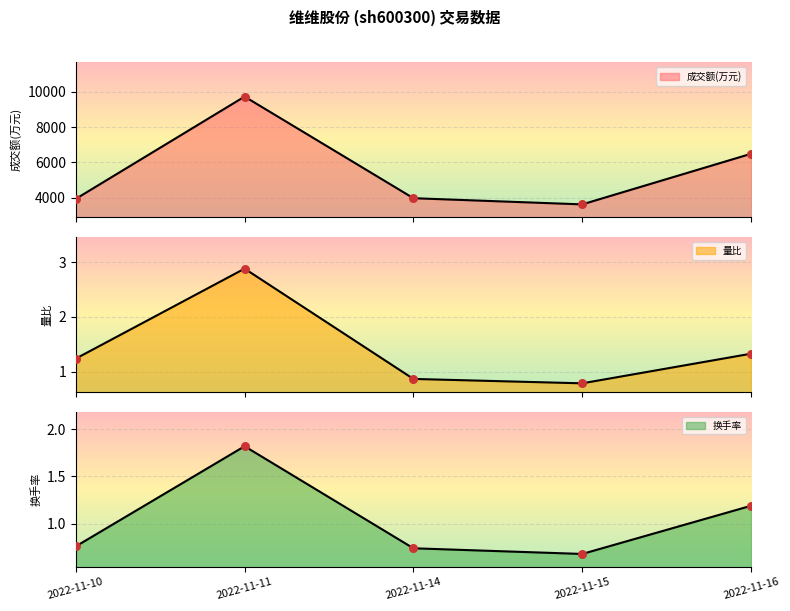

What are all the series names shown in the legend?

成交额(万元), 量比, 换手率